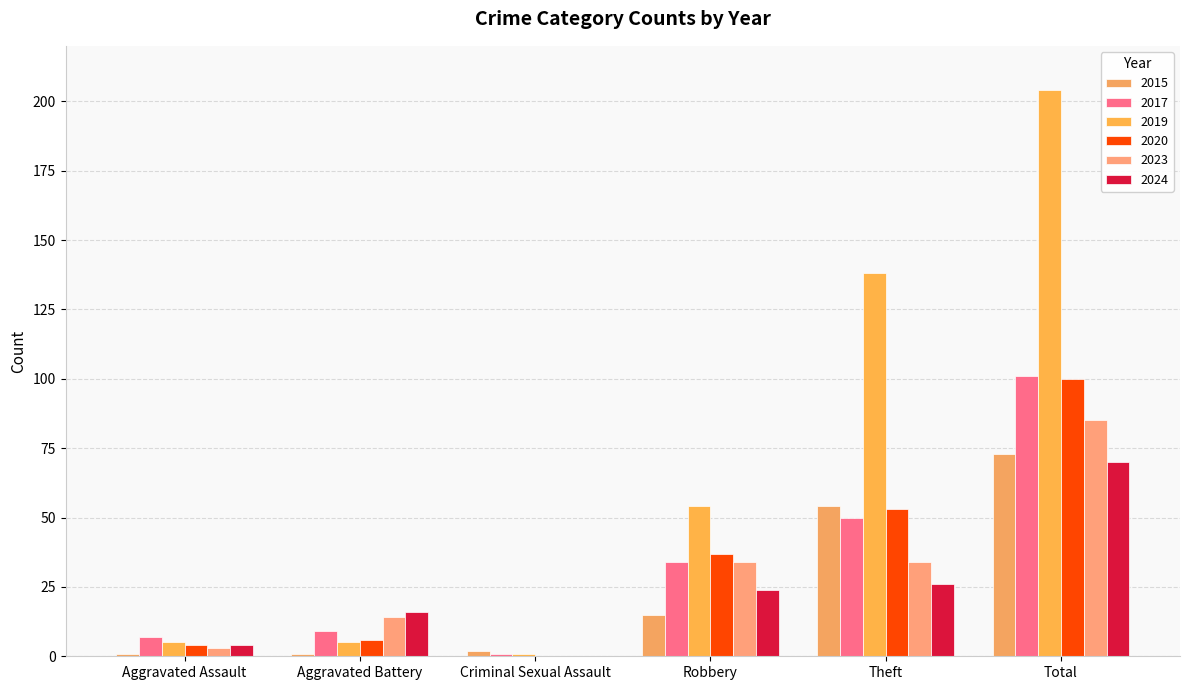

What is the label of the 5th bar from the right?

Aggravated Battery